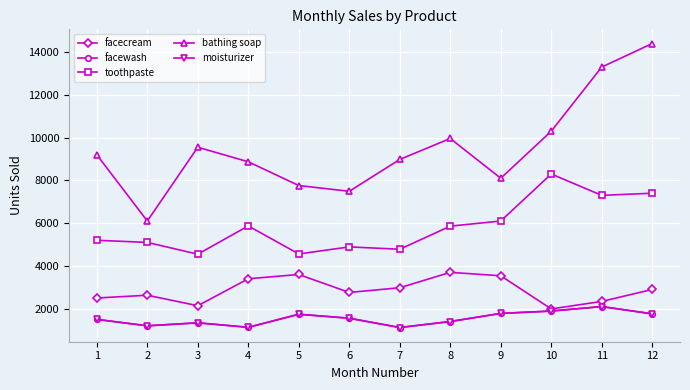

What is the difference between the highest and lowest values at 9?

6320